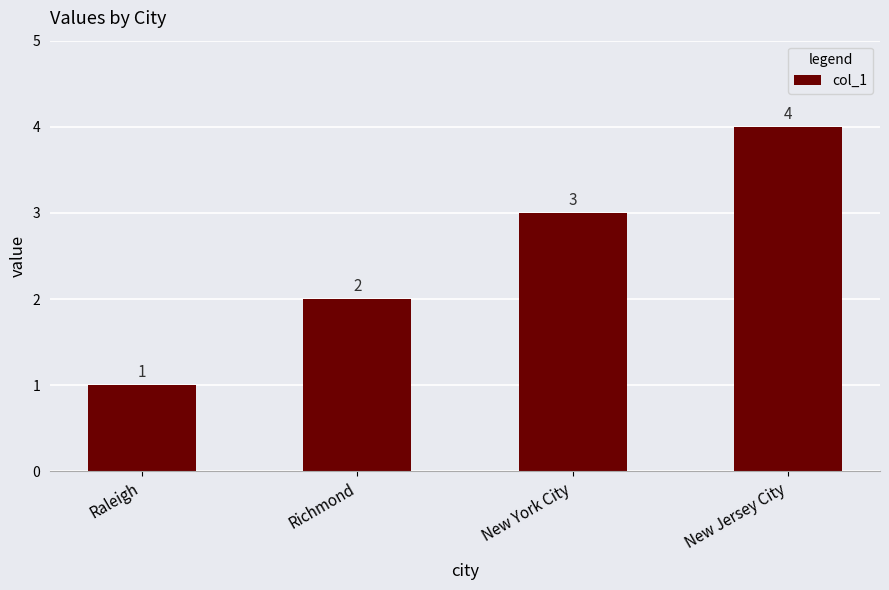

Rank the categories by value from highest to lowest.

New Jersey City, New York City, Richmond, Raleigh